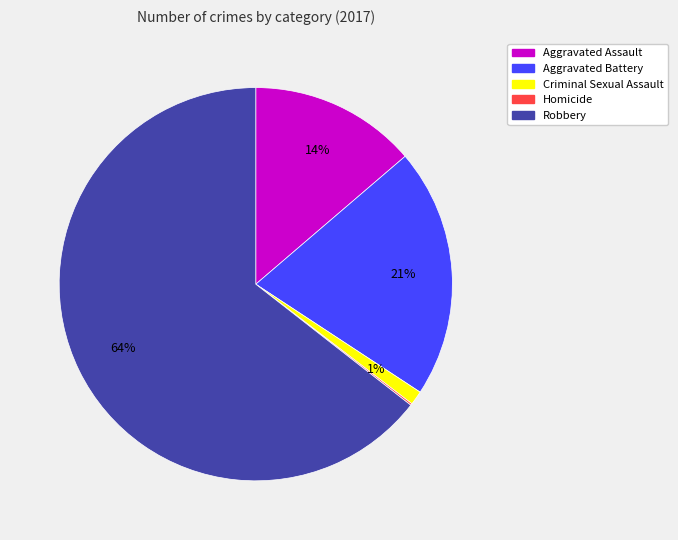

What percentage is the Aggravated Assault slice, to the nearest percent?

14%